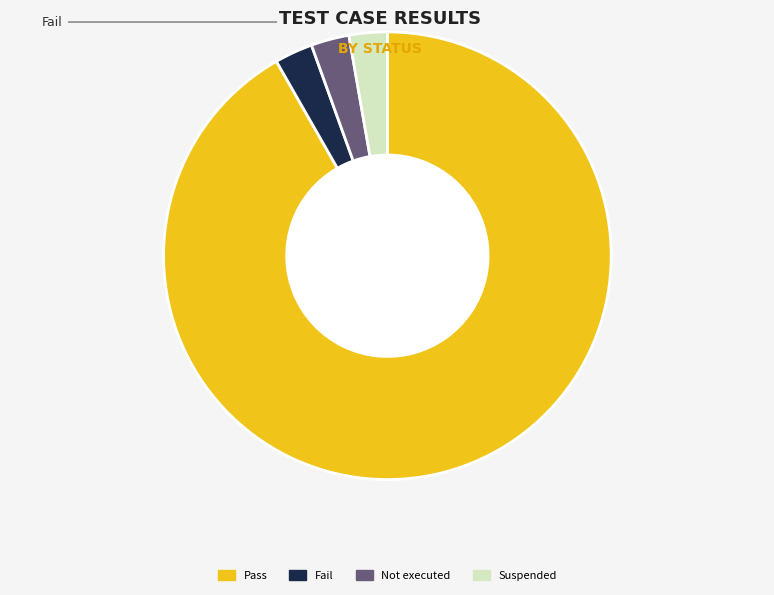

Is the sum of Not executed and Suspended greater than half?

No